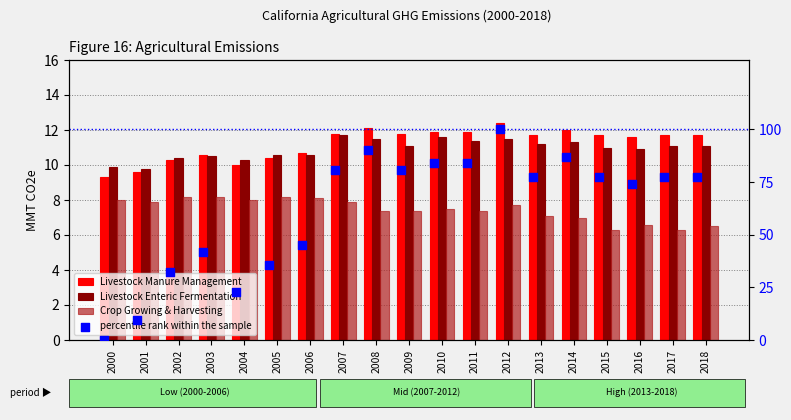

What is the total value across all series at 2003?

71.2